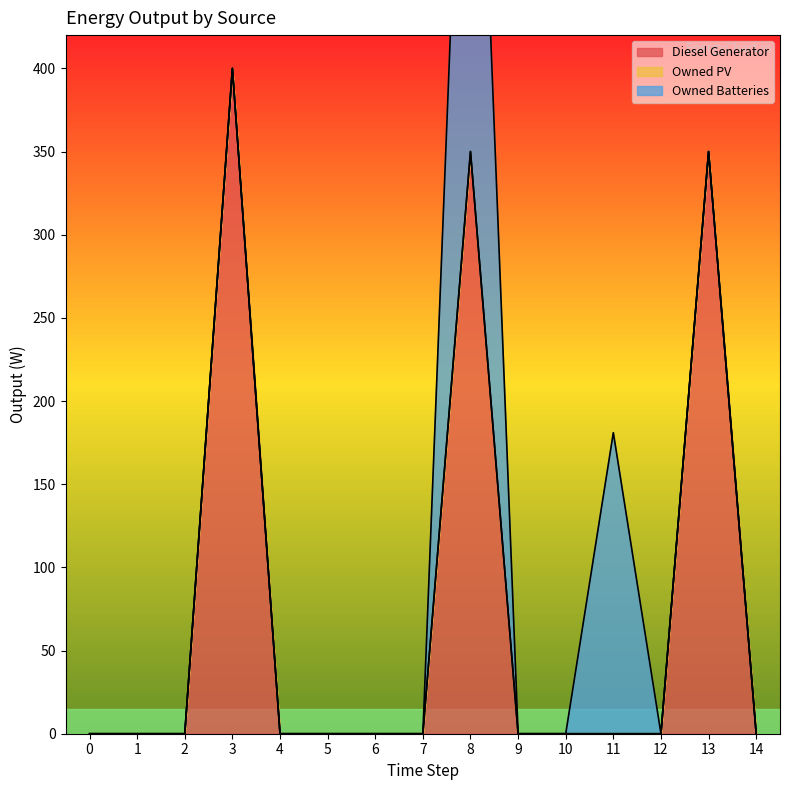

Which series has the largest range (max minus min)?

Diesel Generator